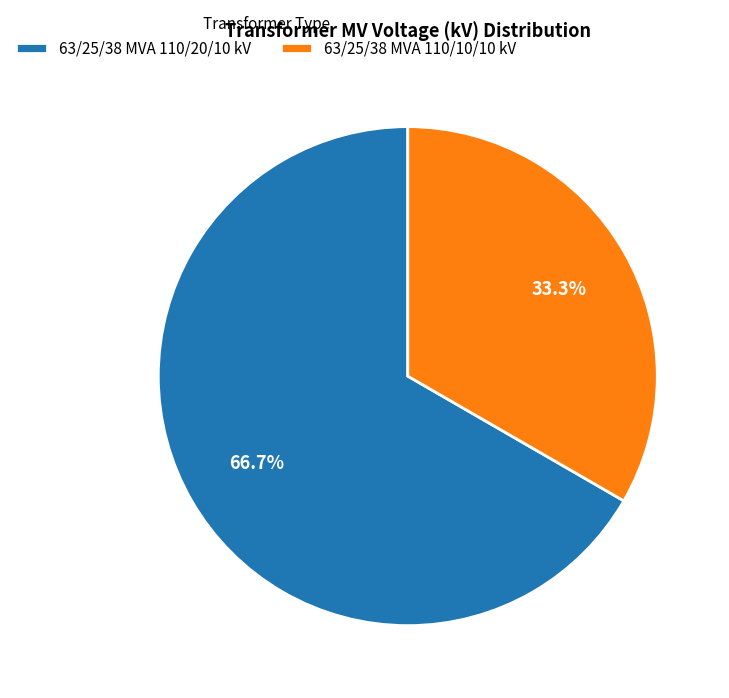

Rank the categories by value from highest to lowest.

63/25/38 MVA 110/20/10 kV, 63/25/38 MVA 110/10/10 kV